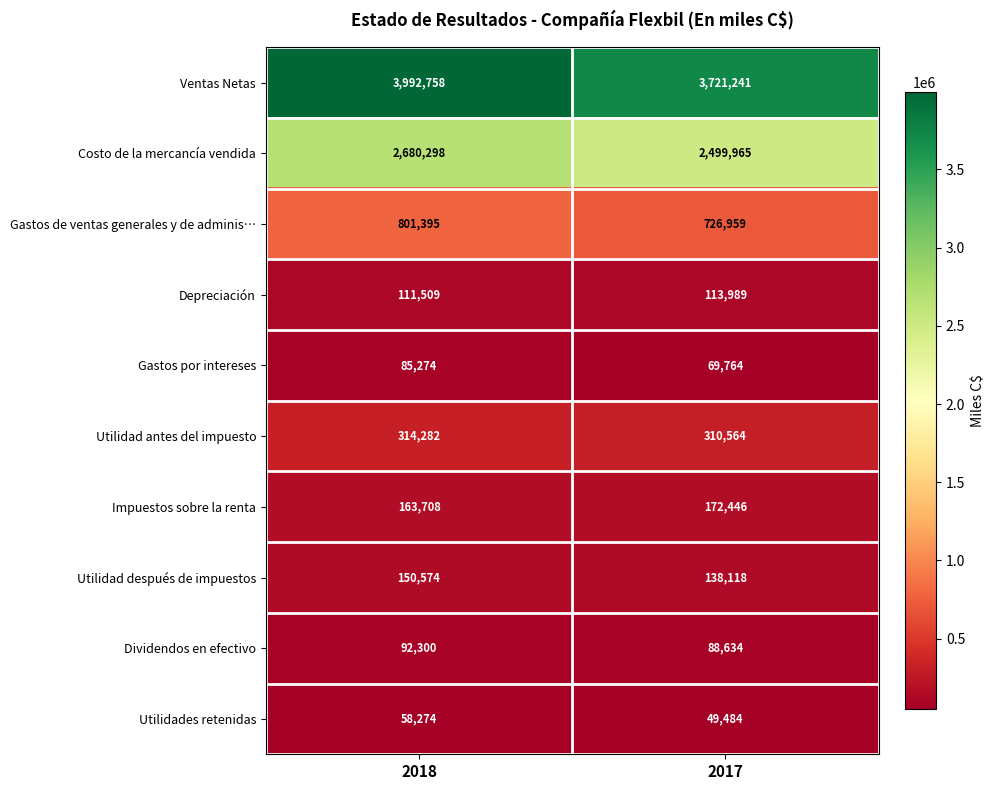

Between 2018 and 2017, which series saw the biggest shift?

Ventas Netas